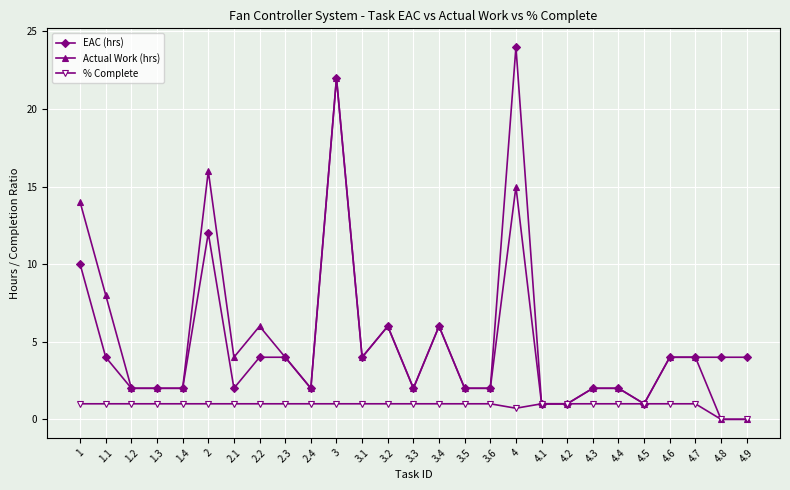

What position from the left is 2?

6